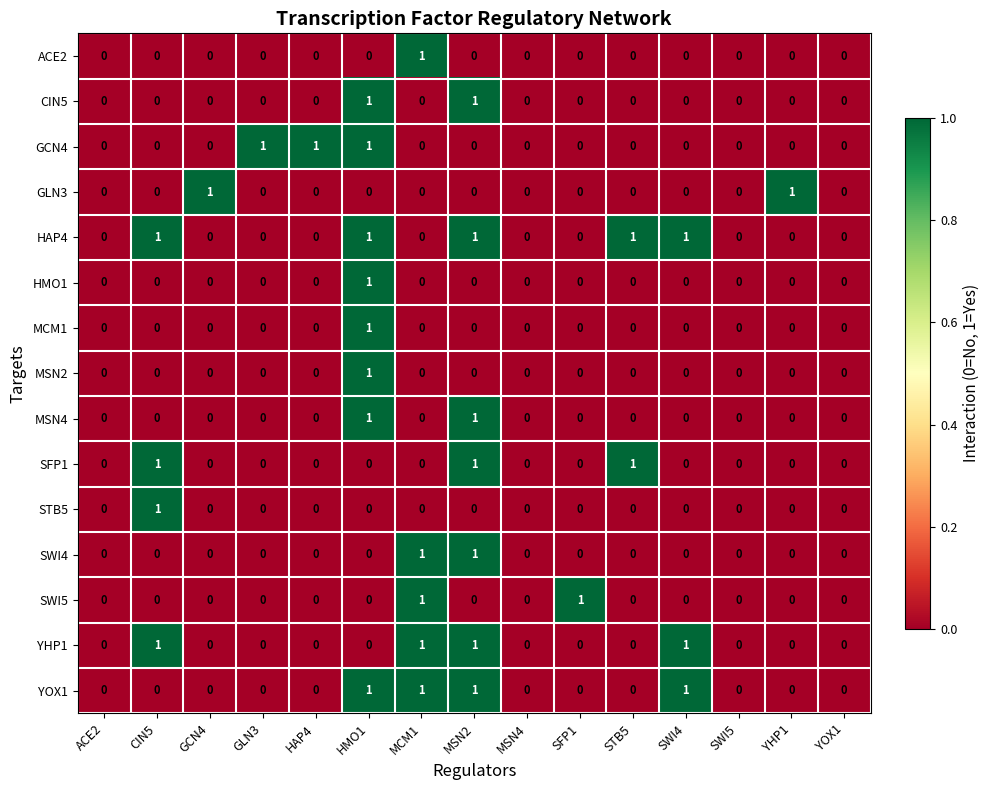

The value of SWI4 at ACE2 is -1. True or false?

False